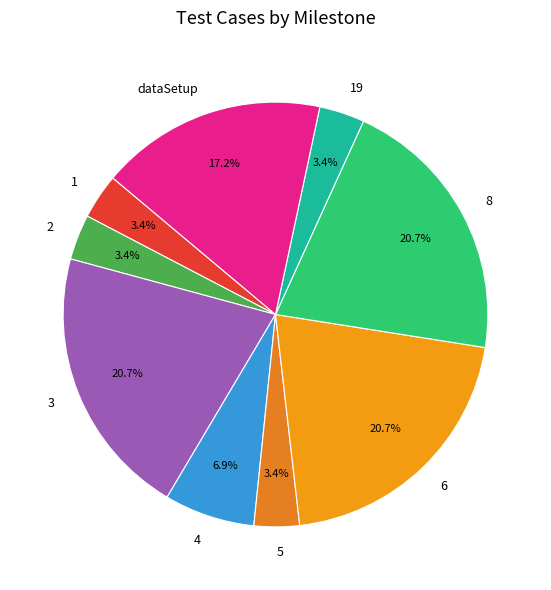

Does any single category account for the majority?

No